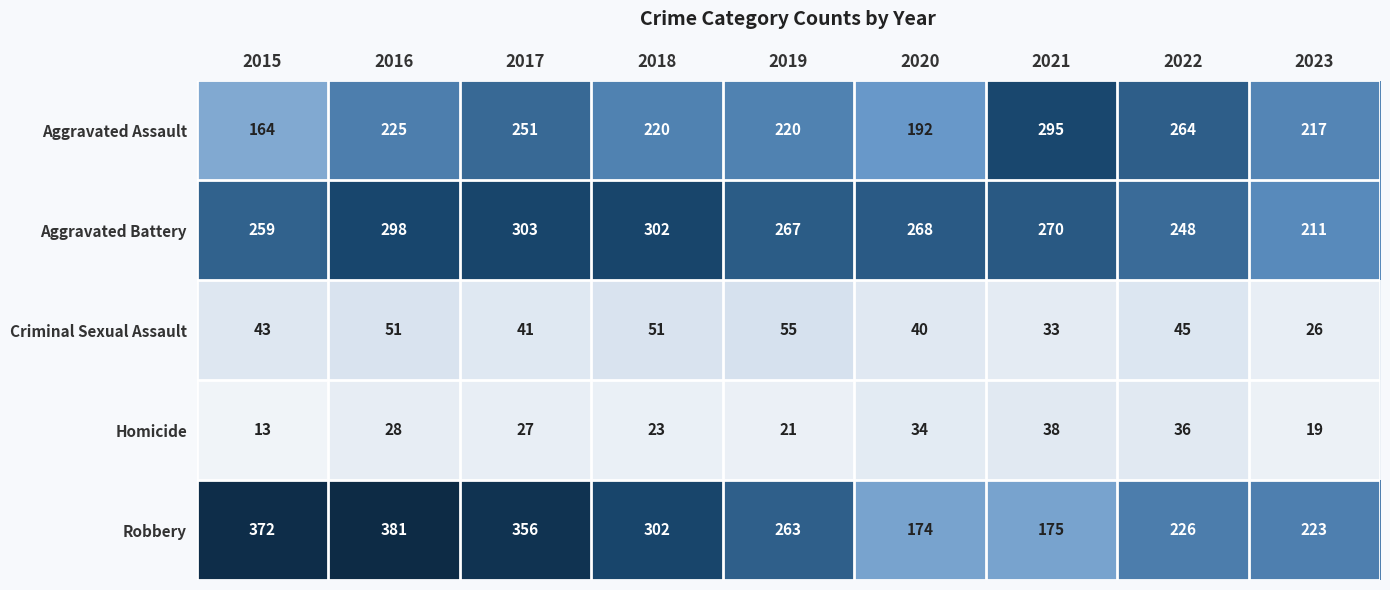

List the series in order of their peak value, lowest first.

Homicide, Criminal Sexual Assault, Aggravated Assault, Aggravated Battery, Robbery